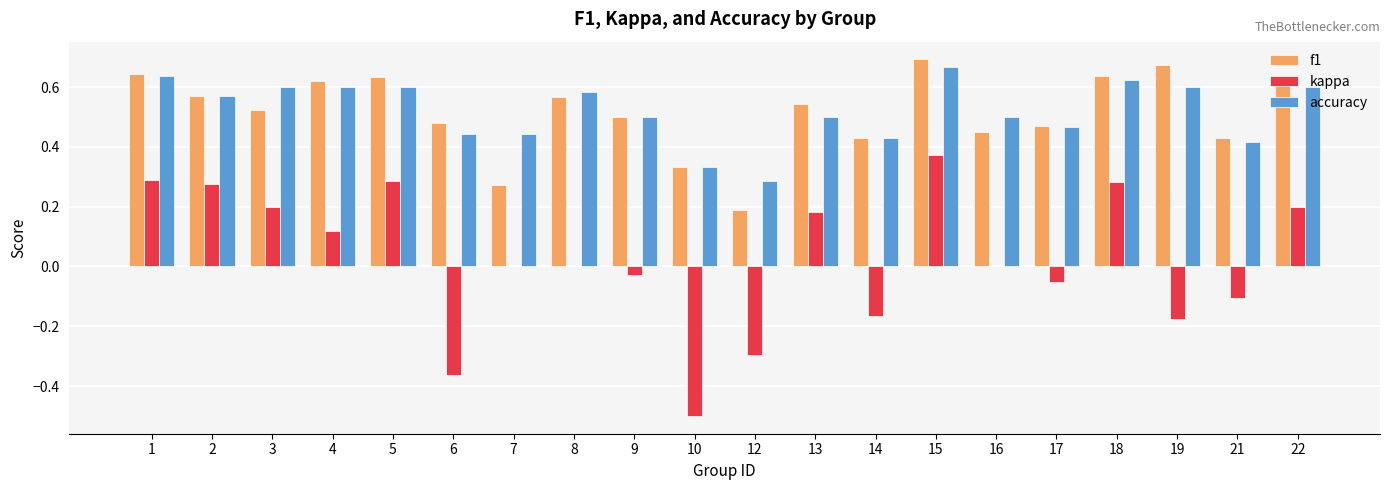

The value of f1 at 9 is 0.5. True or false?

True